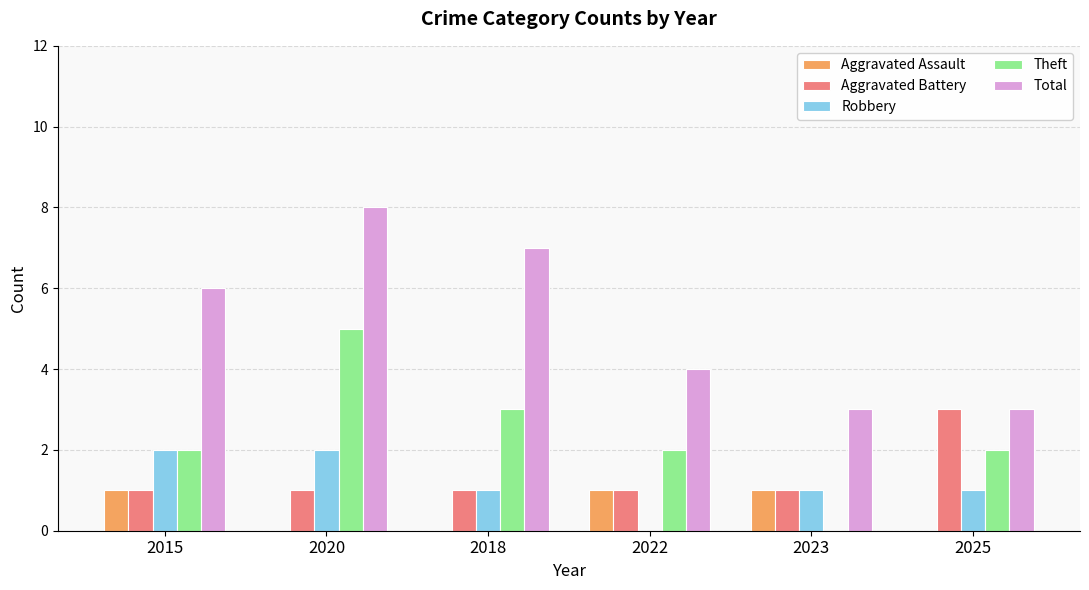

At which category does the chart reach its peak across all series?

2020